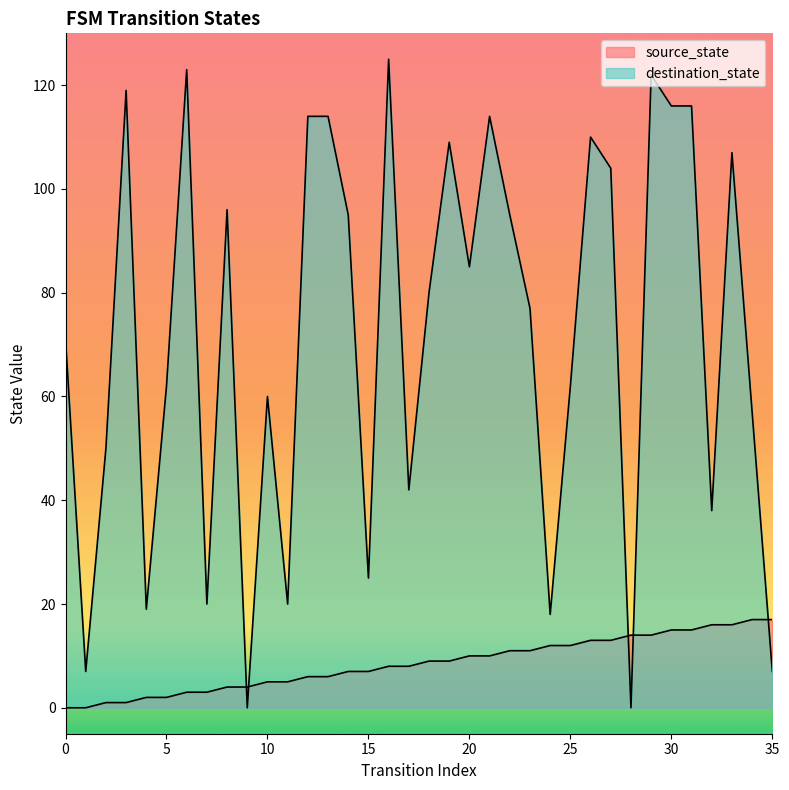

True or false: destination_state and source_state intersect in this chart.

True